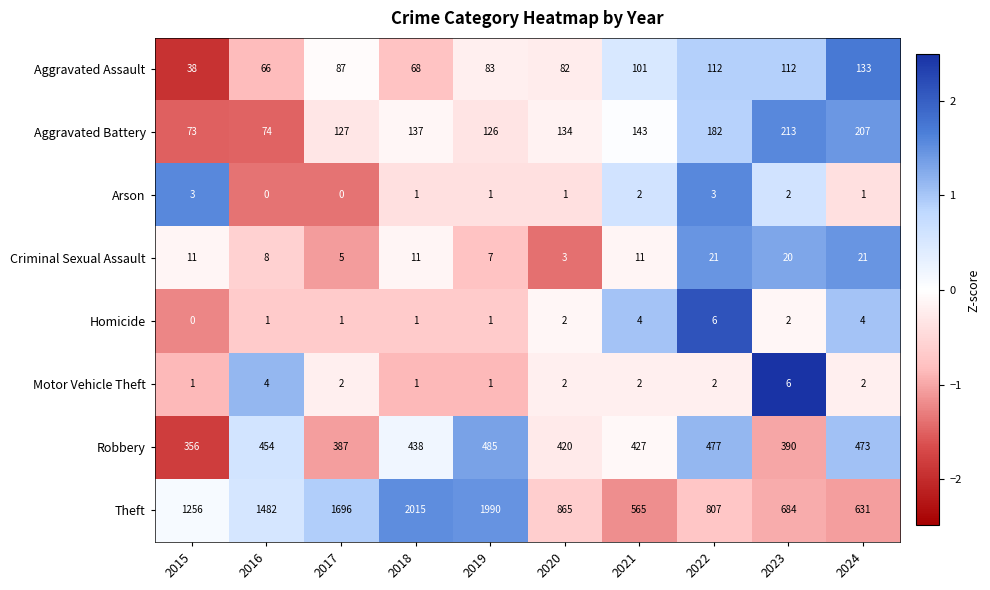

What is the difference between the highest and lowest values at 2016?

1482